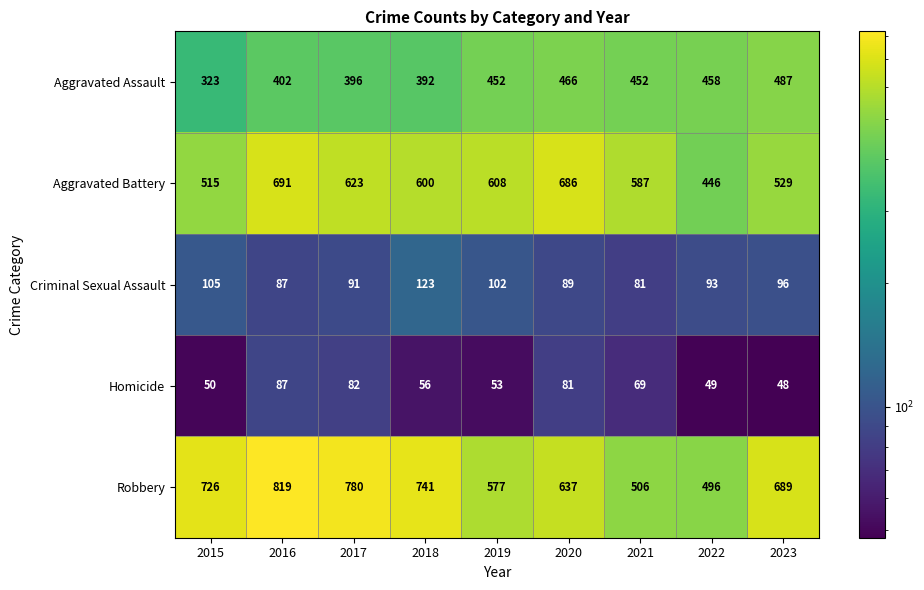

Count the number of data series in this chart.

5